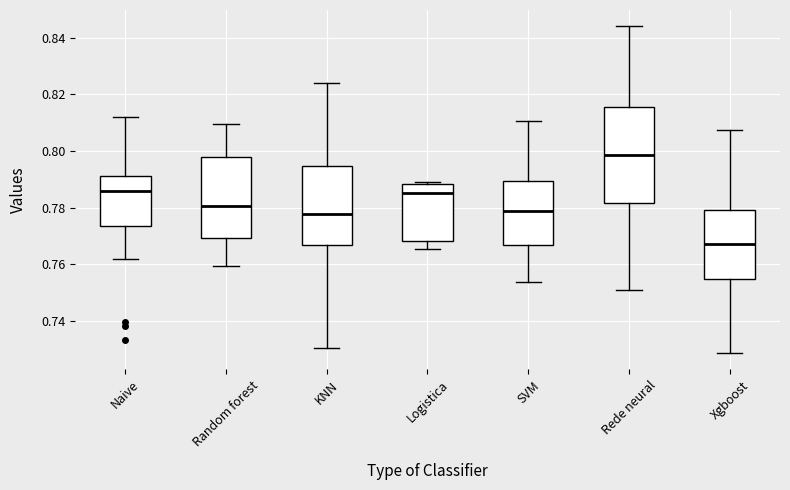

Reading left to right, read every box against the y-axis: the position of its median line, the range the box covers, and the ends of its whiskers. The values are not printed on the chart, so give them approximately, as read against the axis.

Naive: median 0.786, box 0.774 to 0.792, whiskers 0.762 to 0.812
Random forest: median 0.780, box 0.770 to 0.798, whiskers 0.760 to 0.810
KNN: median 0.778, box 0.766 to 0.794, whiskers 0.730 to 0.824
Logistica: median 0.784, box 0.768 to 0.788, whiskers 0.766 to 0.788
SVM: median 0.778, box 0.766 to 0.790, whiskers 0.754 to 0.810
Rede neural: median 0.798, box 0.782 to 0.816, whiskers 0.750 to 0.844
Xgboost: median 0.768, box 0.754 to 0.780, whiskers 0.728 to 0.808